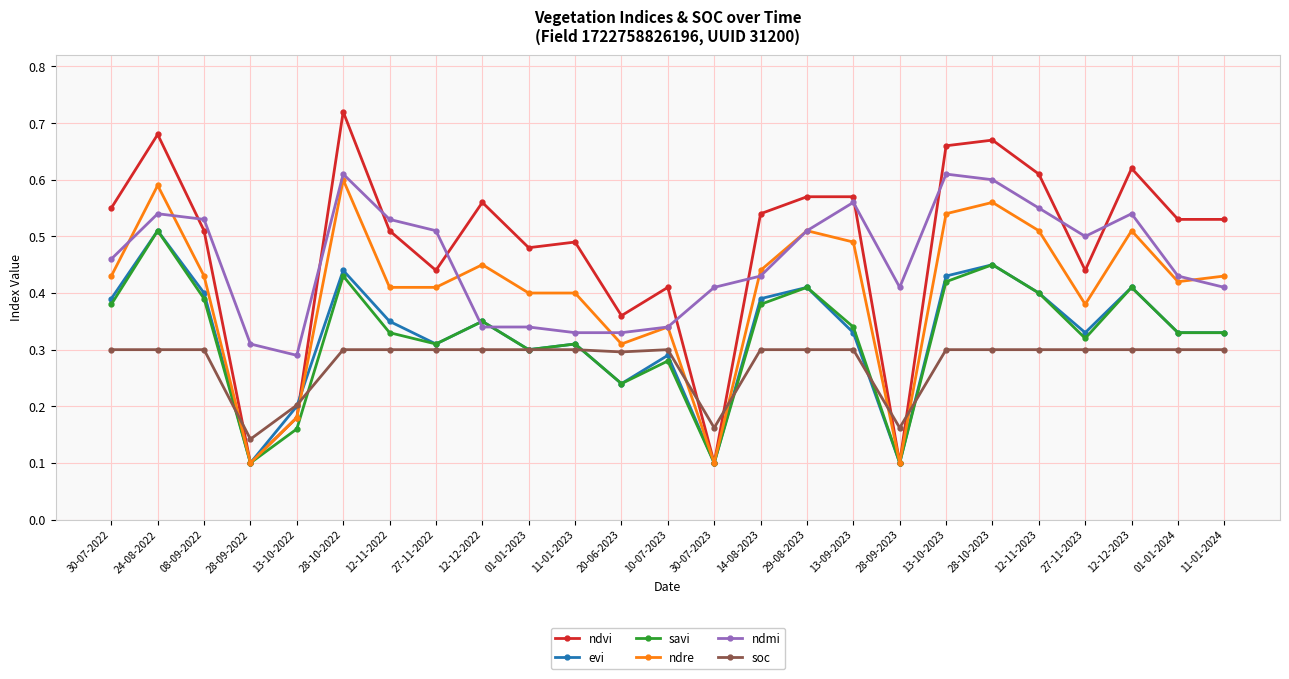

Is the value of savi at 10-07-2023 greater than the value of evi at 01-01-2023?

No